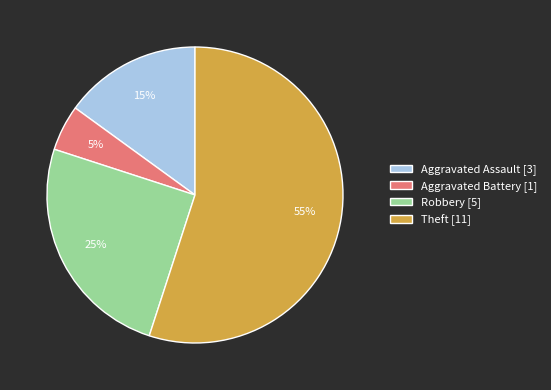

Is there any slice that represents more than half of the pie?

Yes